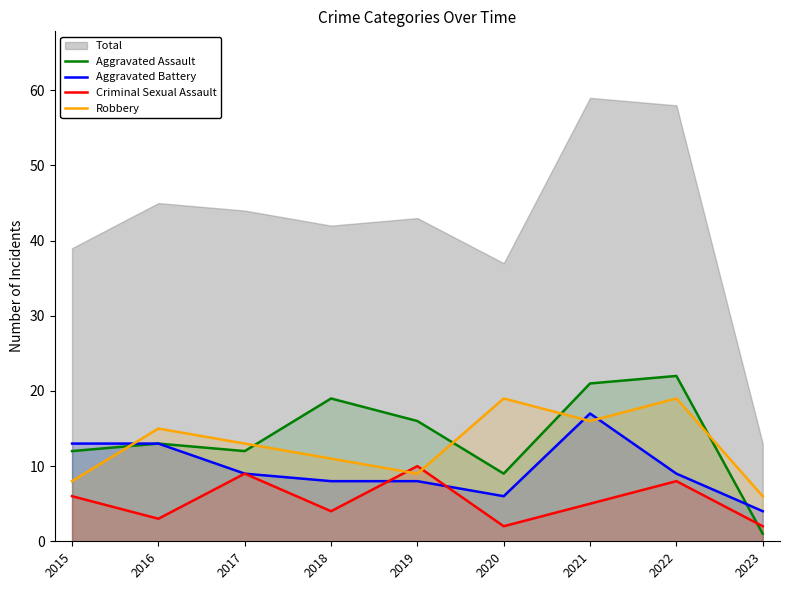

Which category has the highest value across all series?

2022